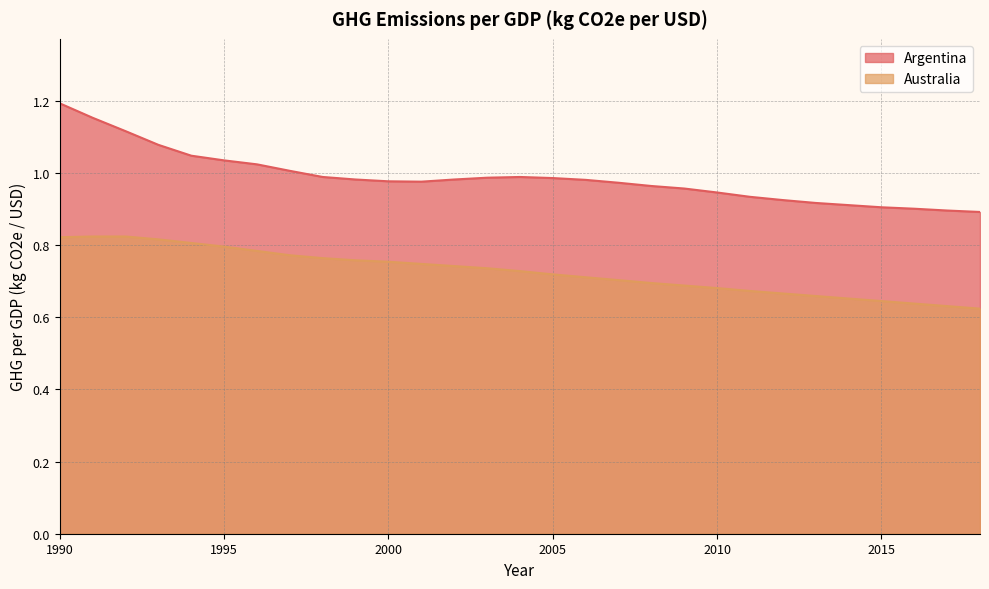

What is the smallest value displayed?

0.6